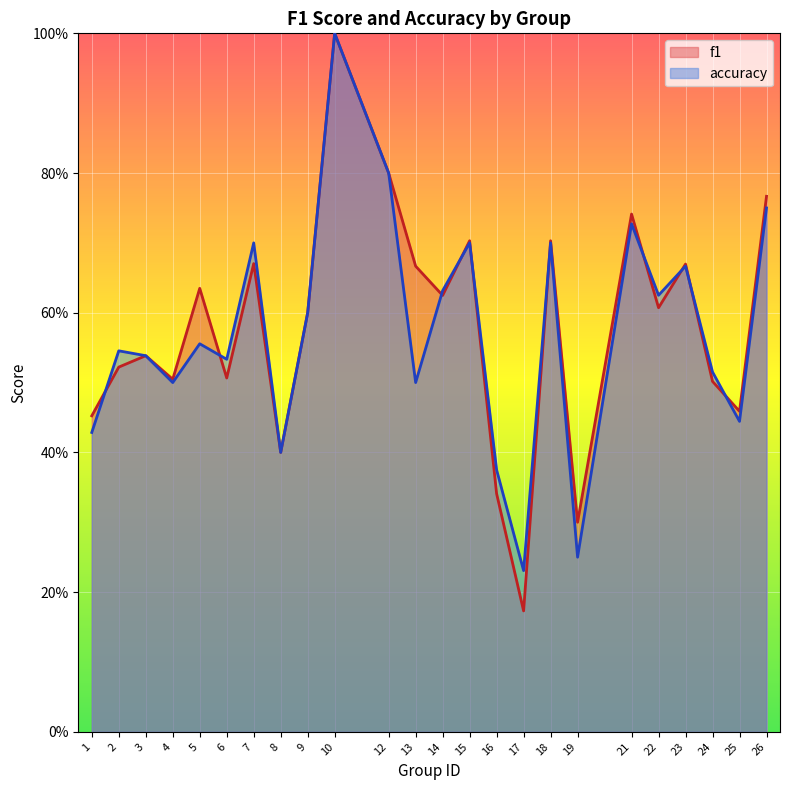

What is the value of the accuracy point at the 8th from the left?

0.4